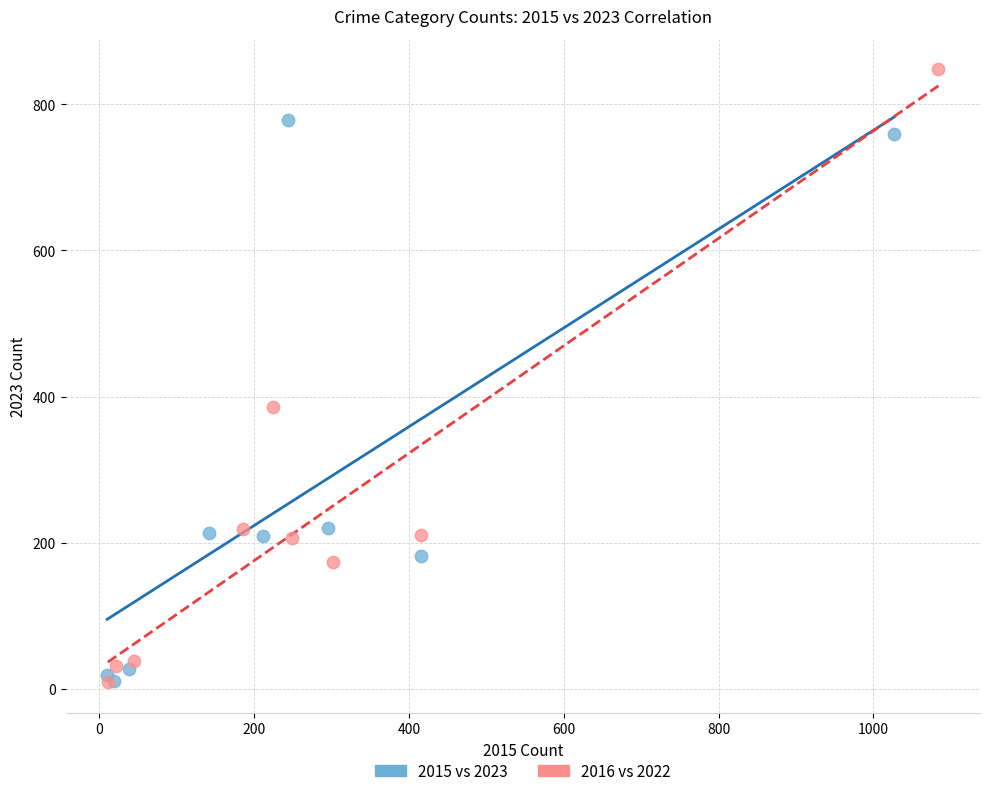

Which series reaches the maximum Y coordinate?

2016 vs 2022